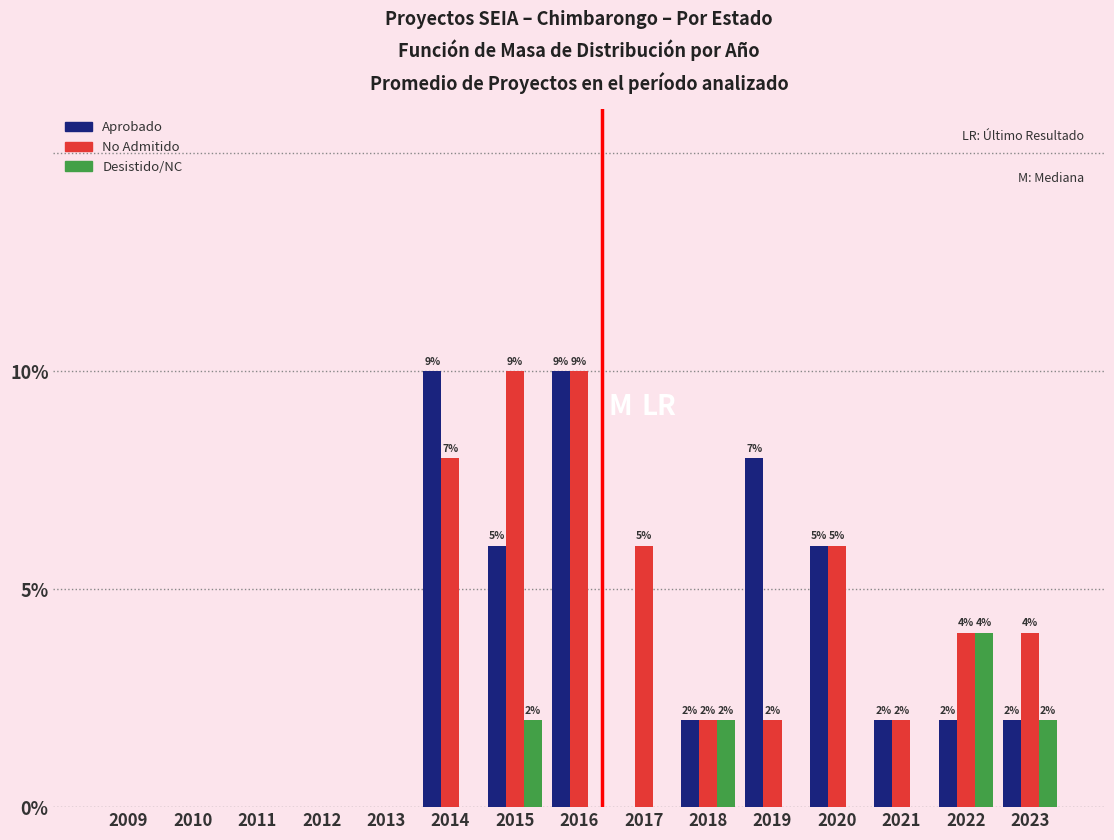

What are all the series names shown in the legend?

Aprobado, No Admitido, Desistido/NC